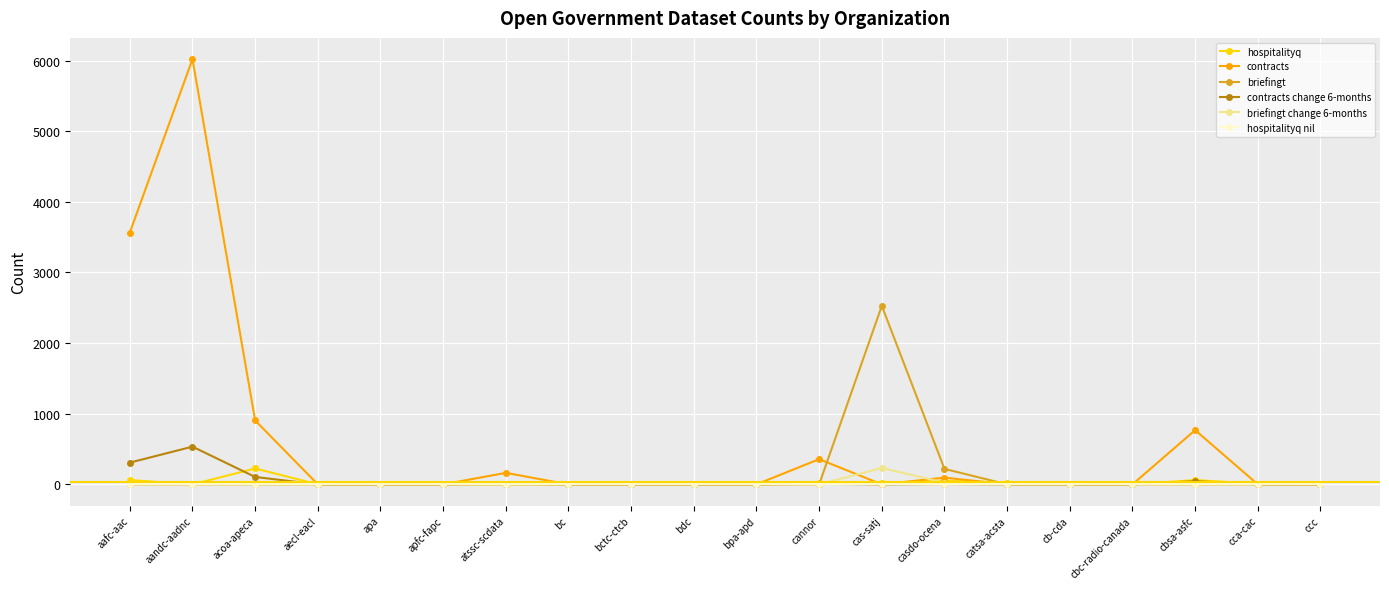

Where is briefingt nearest to the value 1263?

casdo-ocena